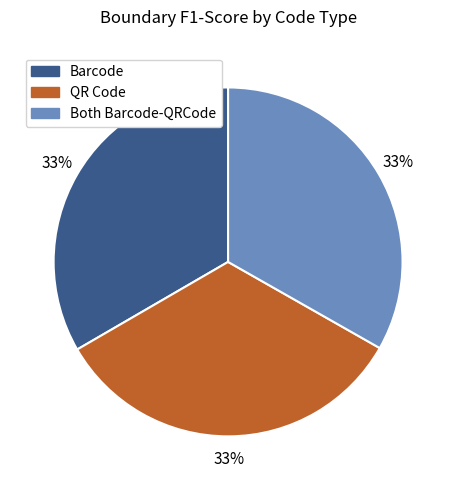

Do QR Code and Both Barcode-QRCode together represent more than half of the pie?

Yes